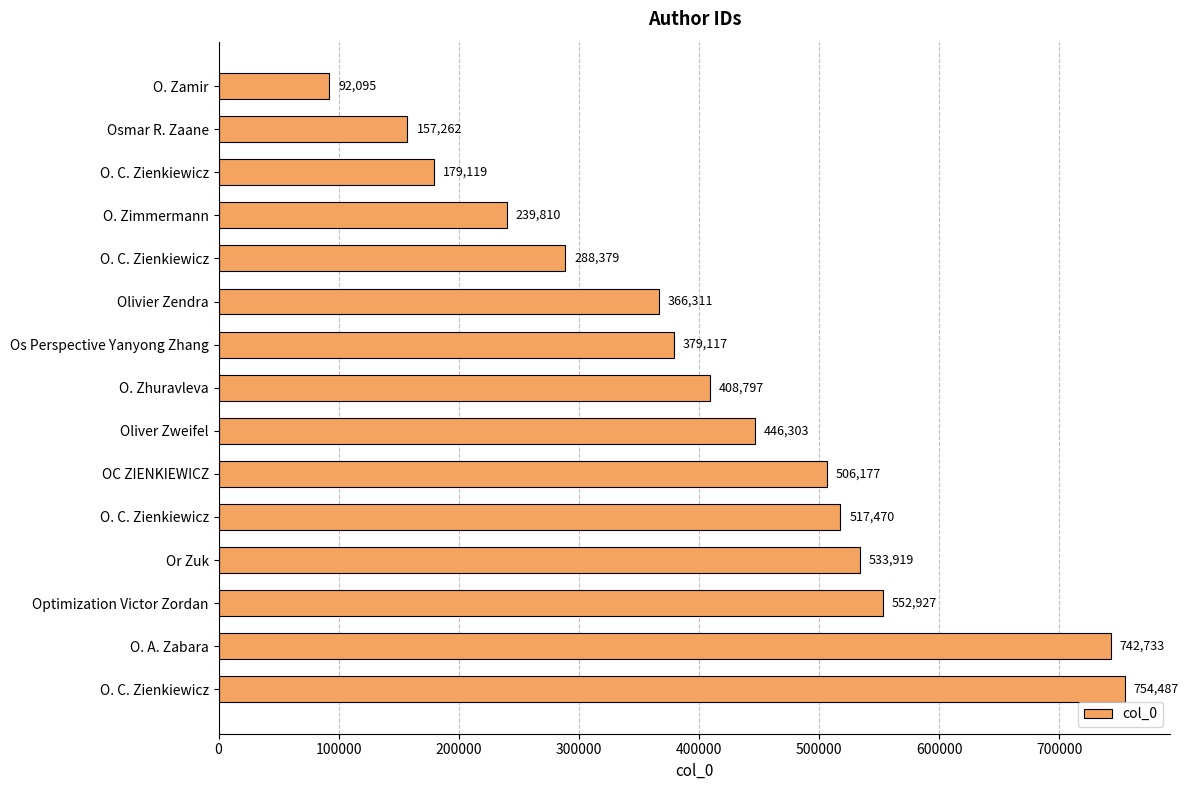

What is the average value?

410994